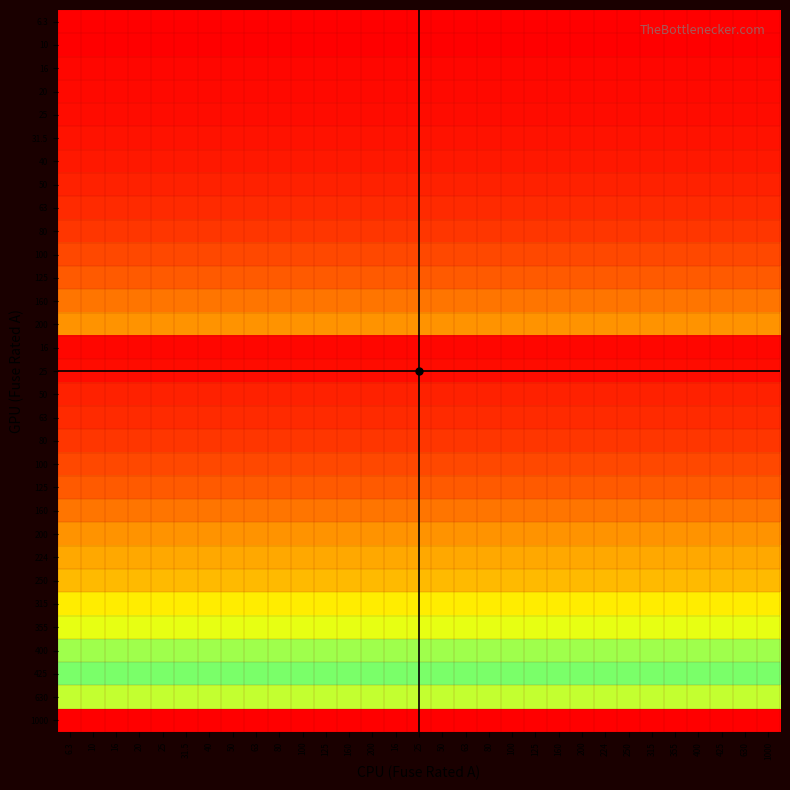

Which has a higher value, 25 or 20?

25